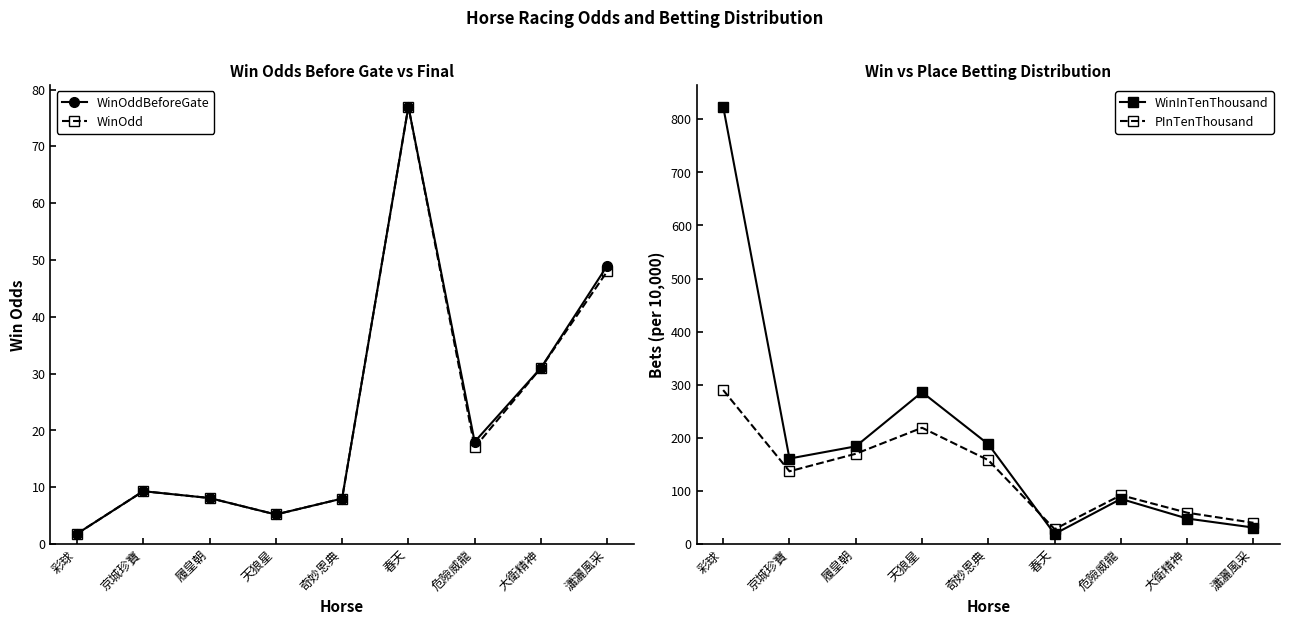

Does the chart display data point markers on the line(s)?

Yes